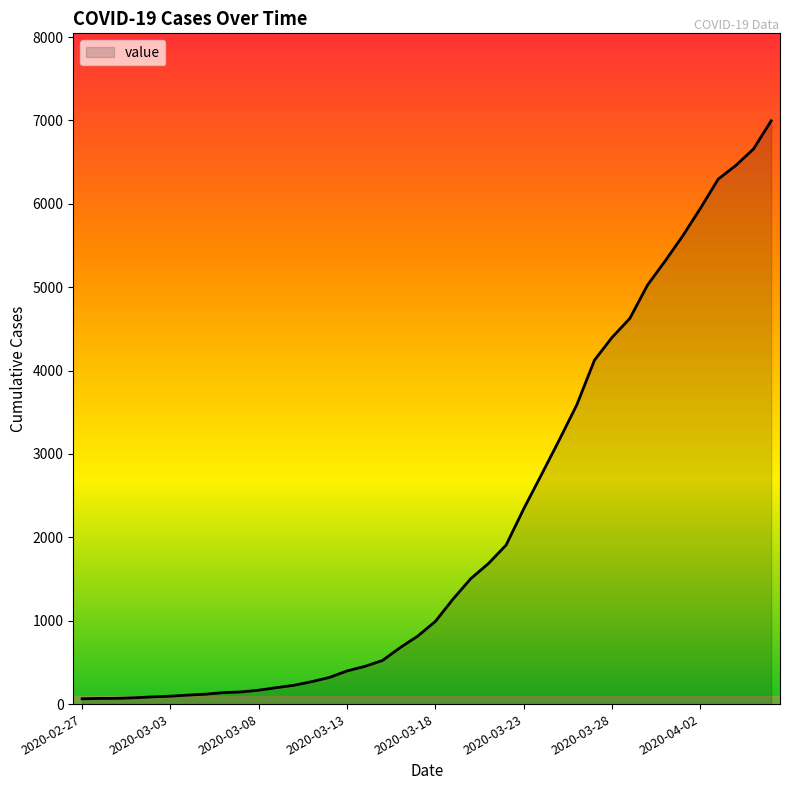

What is the difference between the maximum and minimum values?

6931